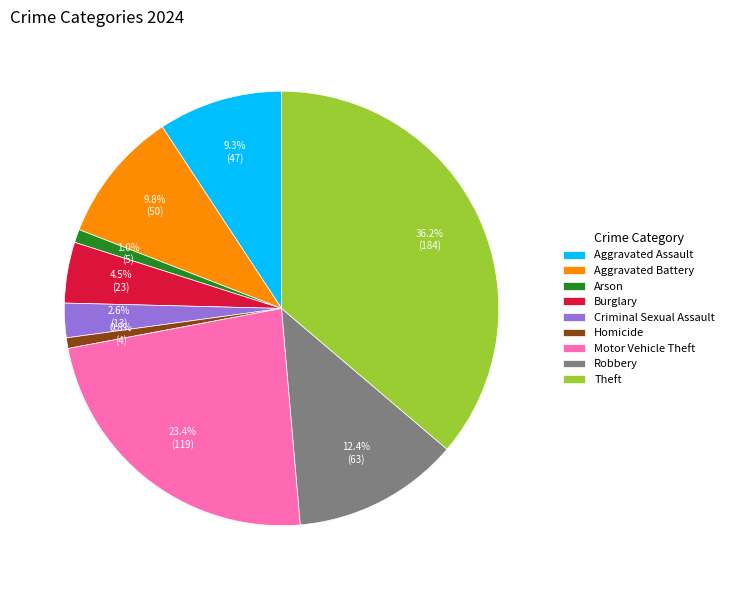

What is the ratio of the value at Aggravated Battery to the value at Homicide?

12.5